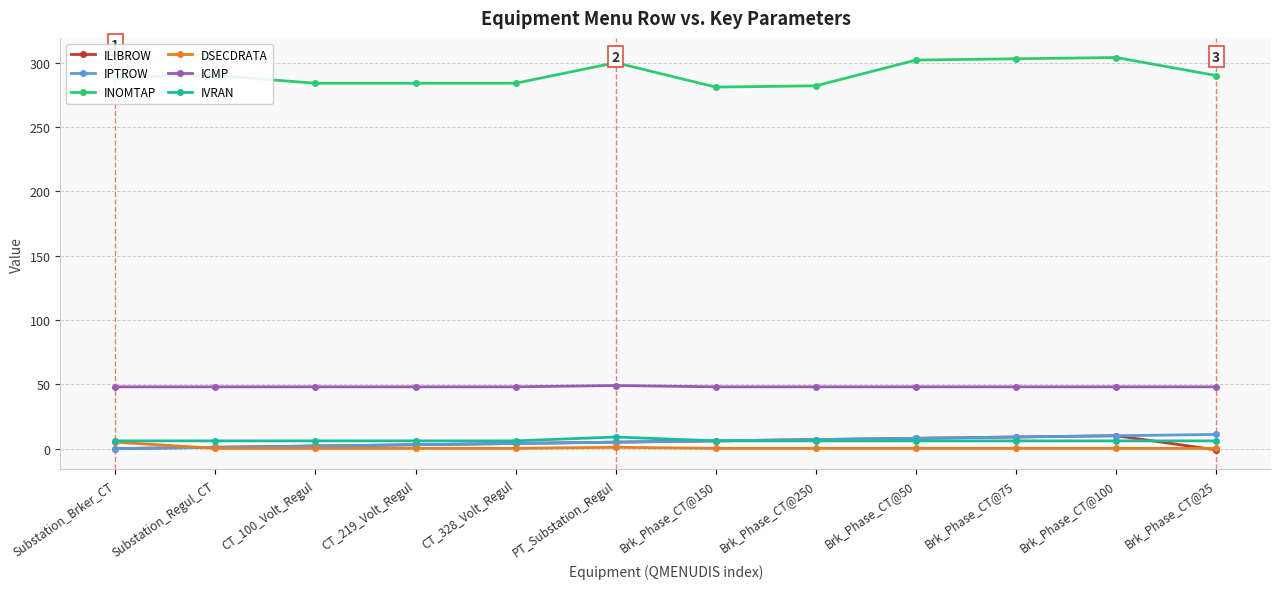

At how many categories does at least one series exceed 189?

12